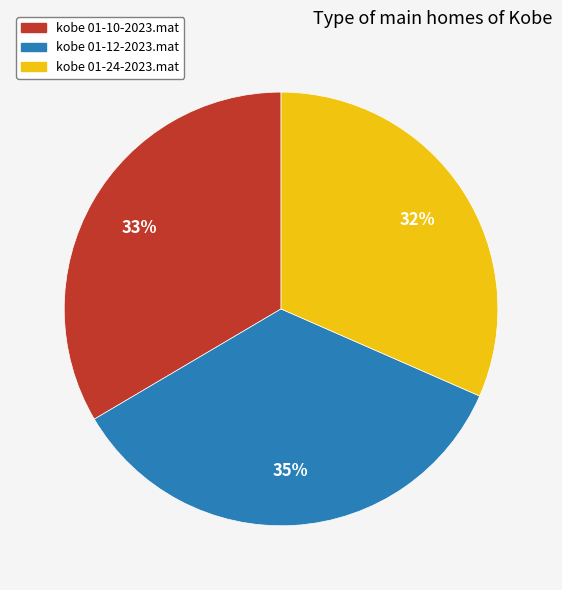

Do kobe 01-10-2023.mat and kobe 01-12-2023.mat together represent more than half of the pie?

Yes